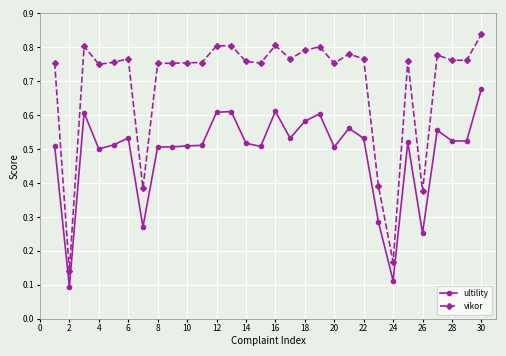

What is the sum of all ultility values?

14.7